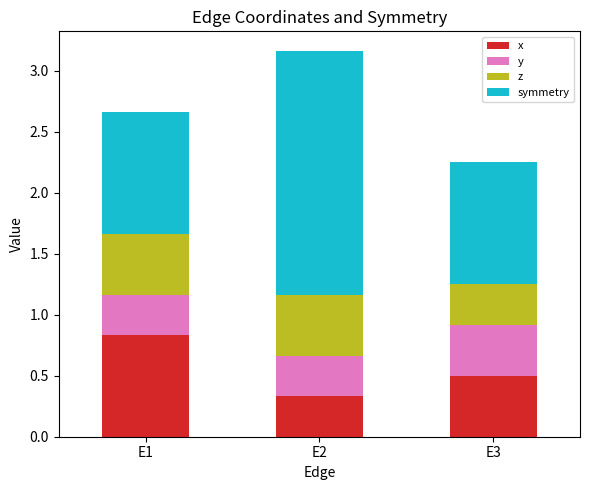

Is it true that x equals 0.3 at E2?

True